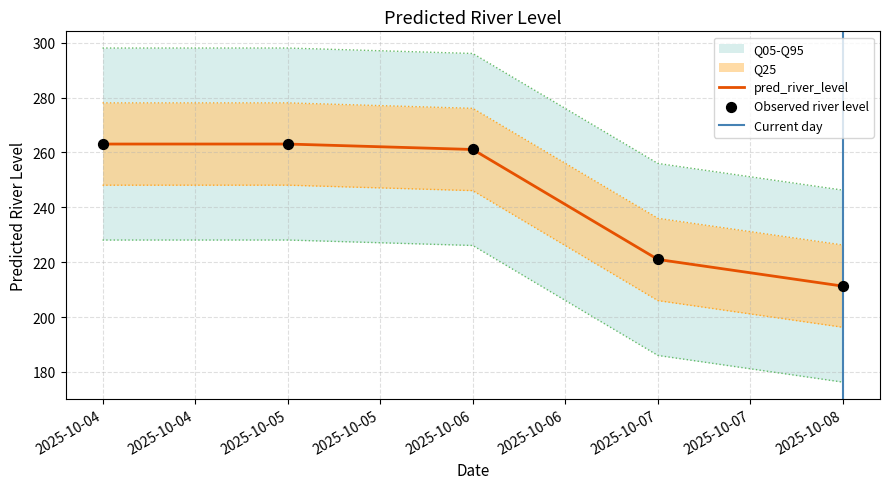

Approximately how many times larger is the value at 2025-10-07 compared to 2025-10-05?

0.8